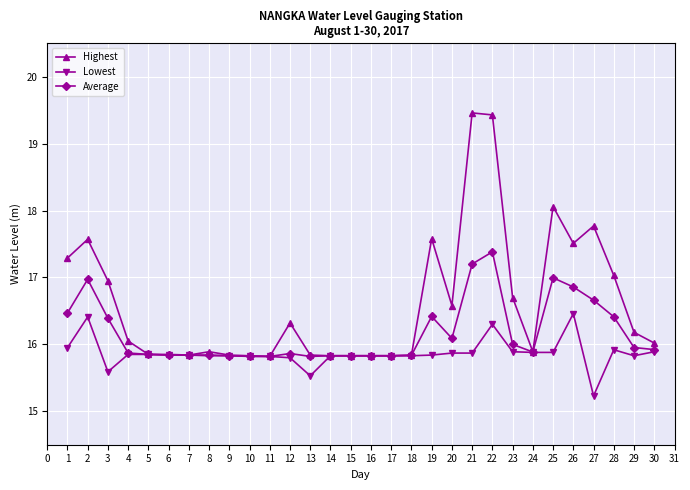

Rank the series by their average value, from highest to lowest.

Highest, Average, Lowest